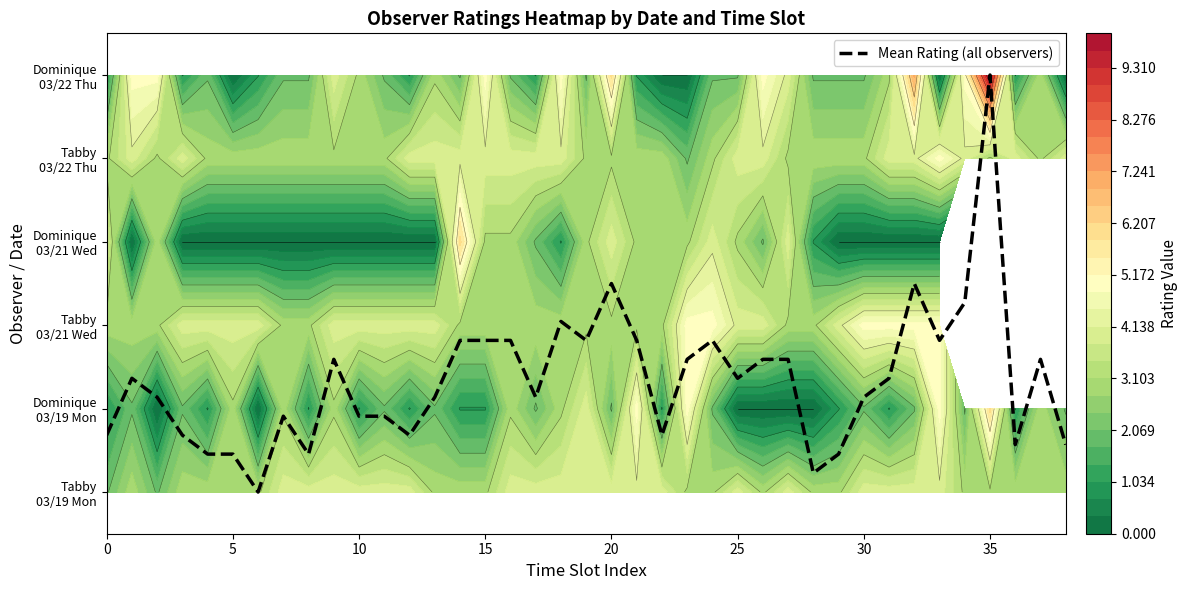

Between 18 and 31, which is larger?

18